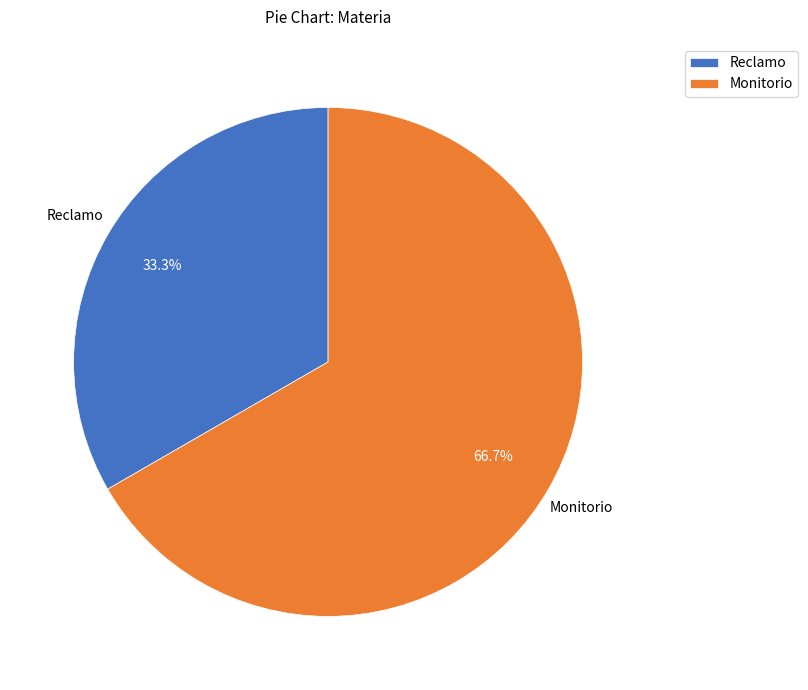

To the nearest percent, what is the average slice percentage?

50%